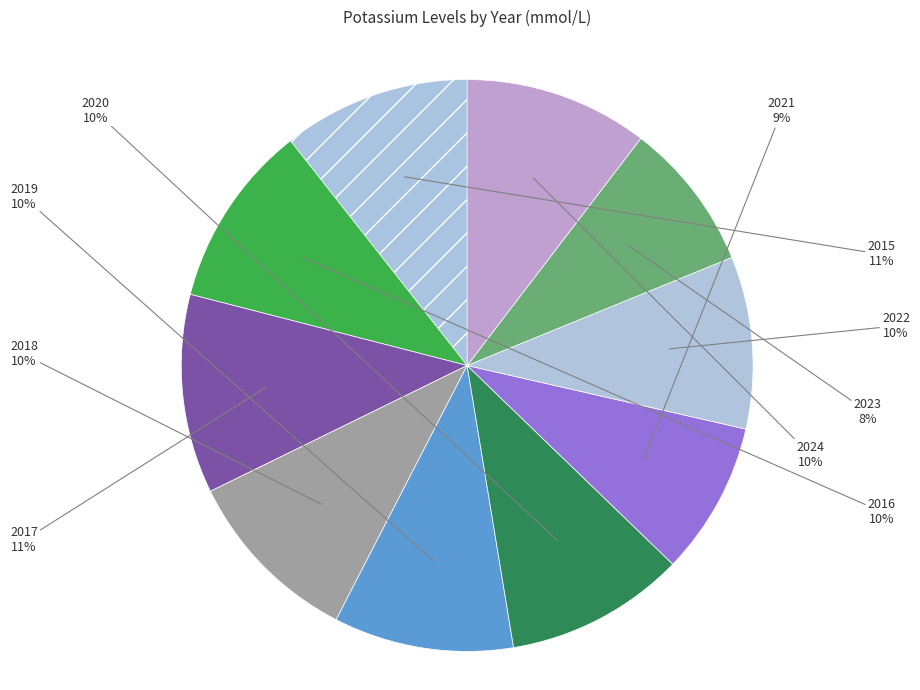

To the nearest percent, what is the difference between the largest and smallest slice percentages?

3%